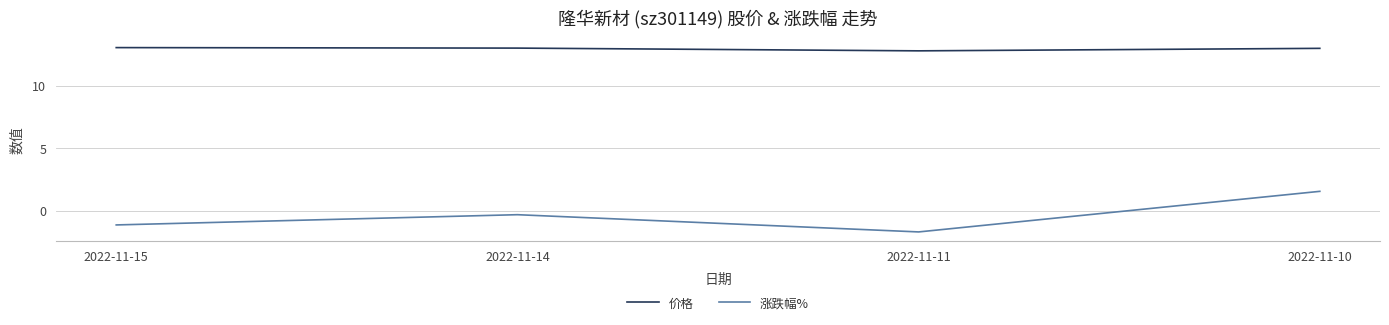

True or false: 价格 has more than 1 points higher than both neighbors.

False